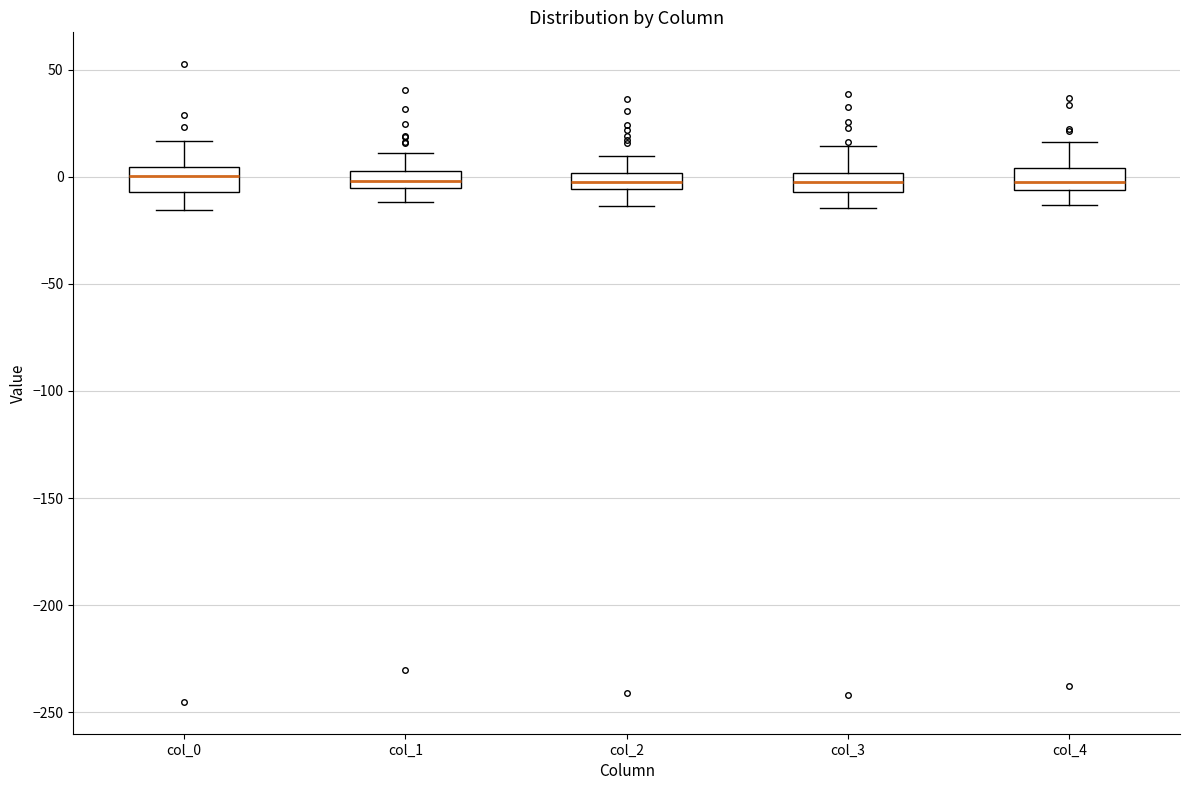

Where does the lower whisker of the box for col_0 end on the y-axis? The values are not printed on the chart, so give them approximately, as read against the axis.

-15